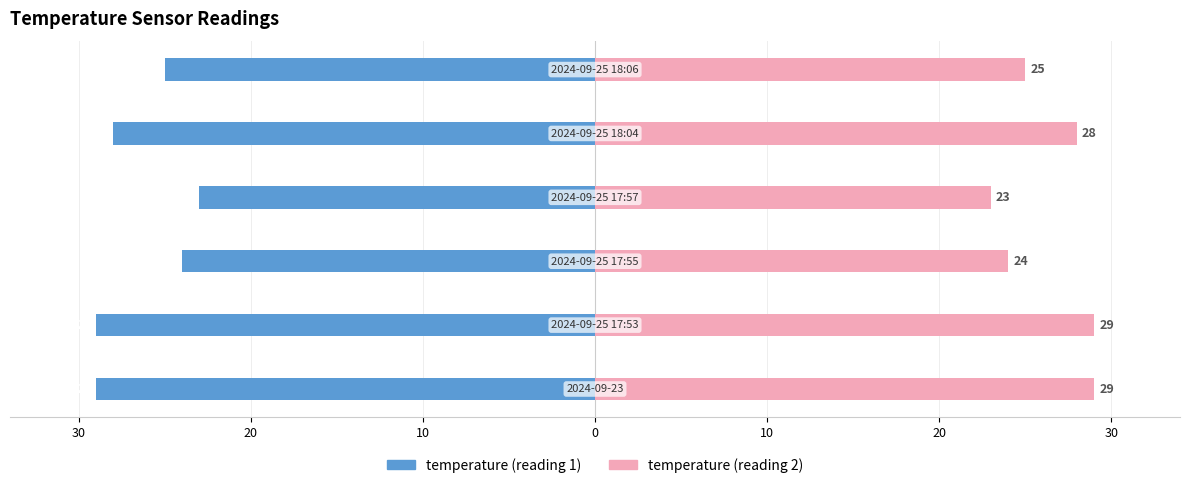

Is it true that temperature (reading 1) equals -6 at 10?

False